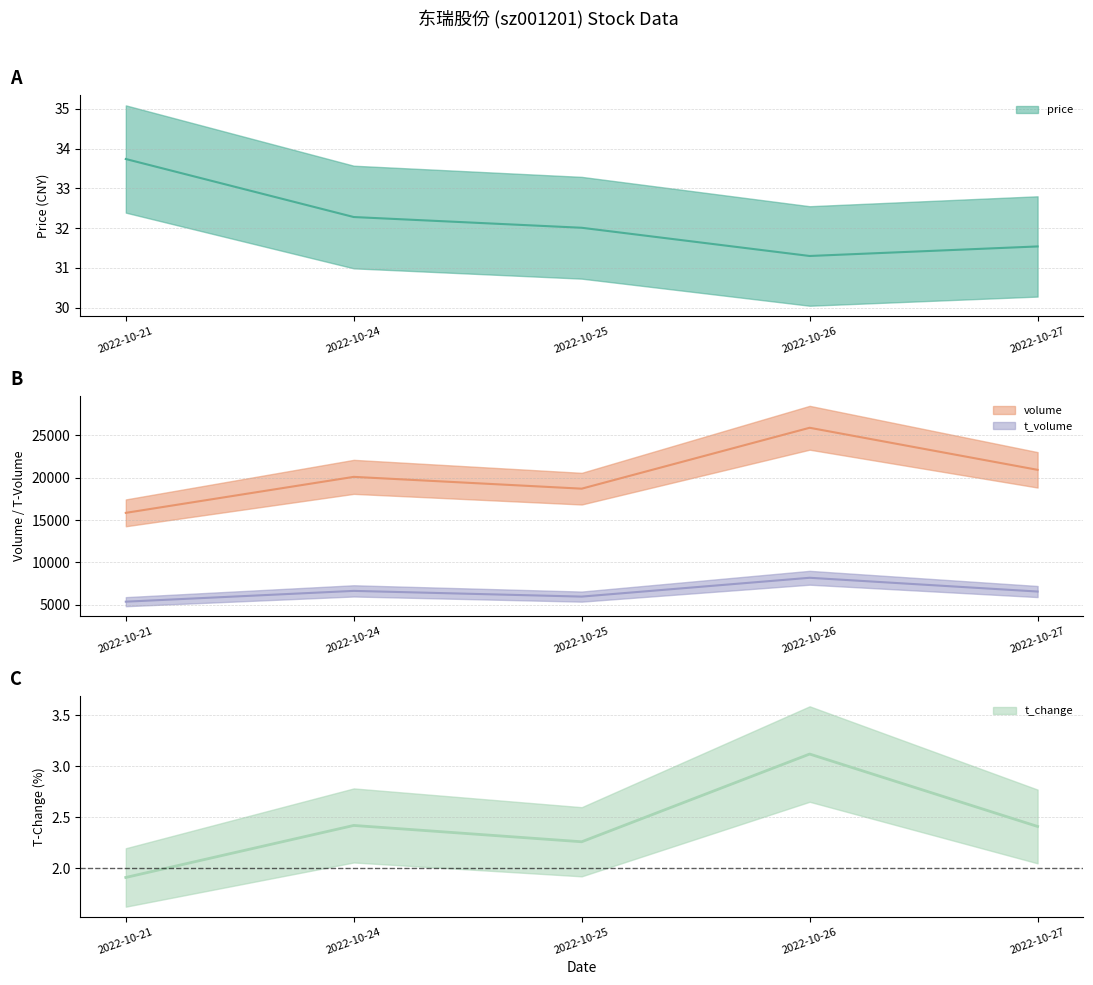

Count the number of categories in the chart.

5